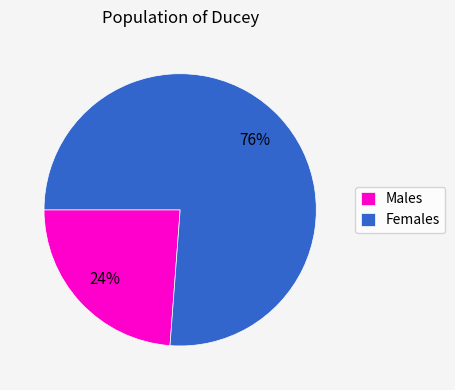

What is the ratio of the value at Males to the value at Females?

0.3